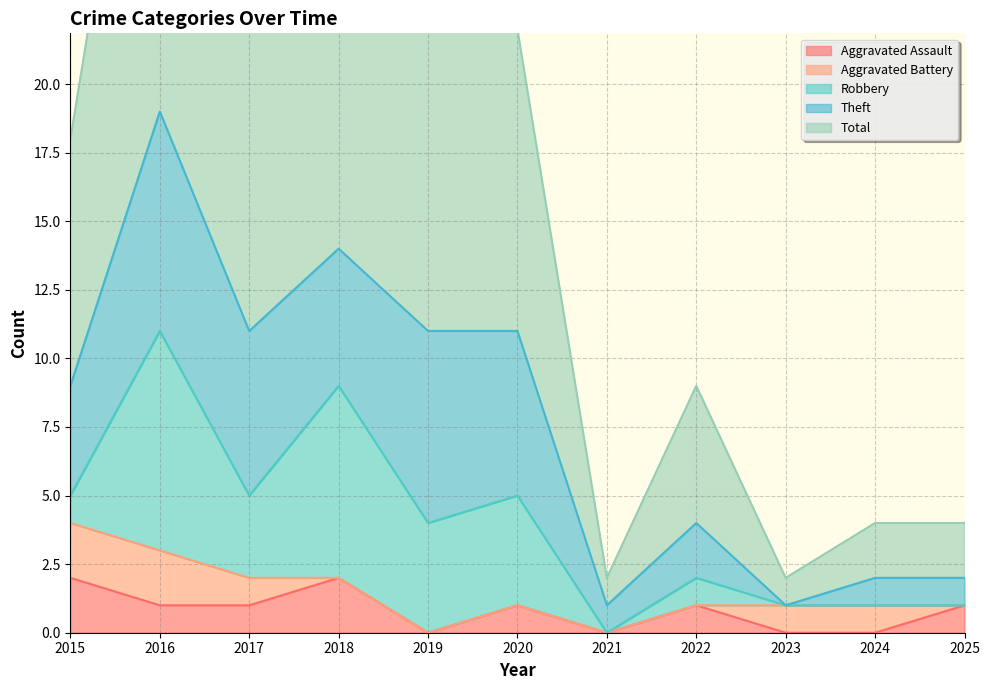

True or false: Theft and Total intersect in this chart.

False